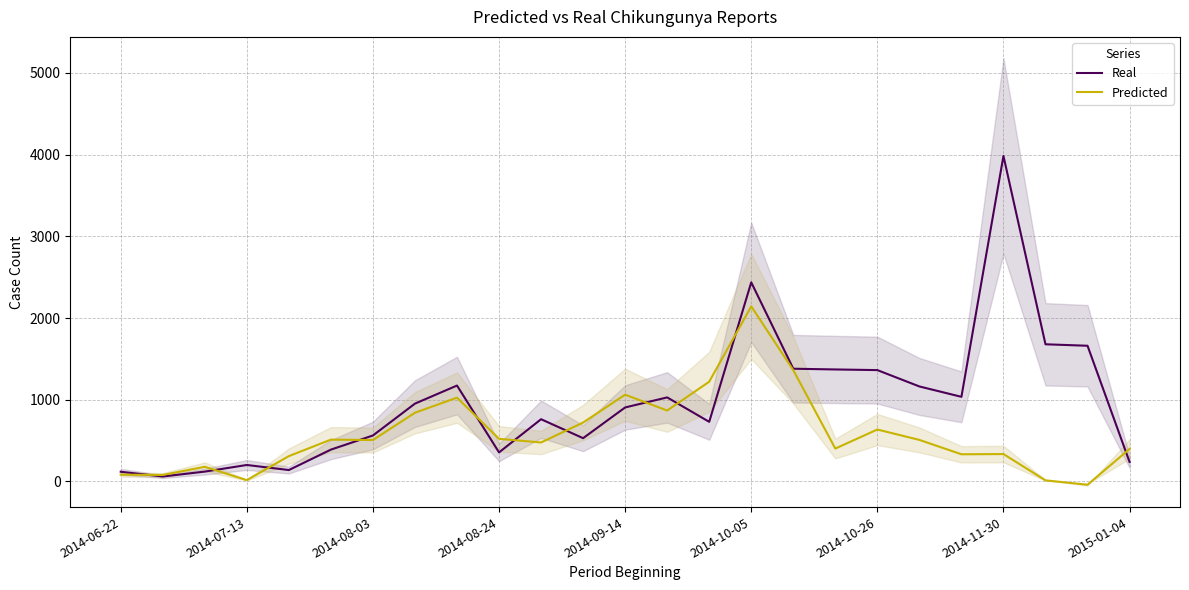

What is the maximum value for Predicted?

2142.8